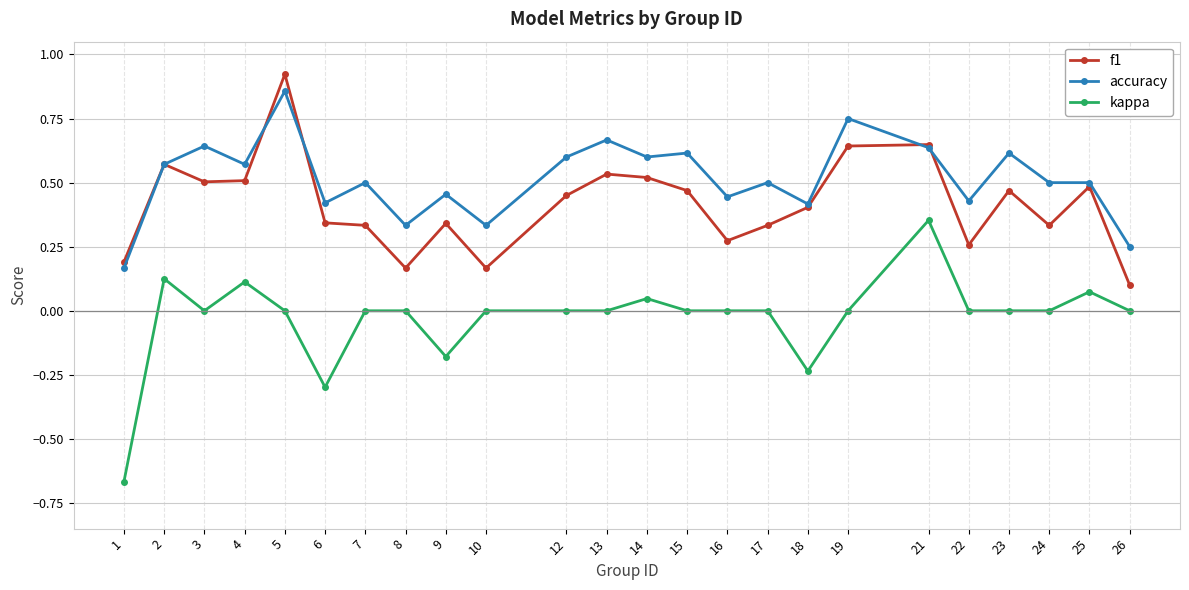

Which series has the widest spread of values?

kappa